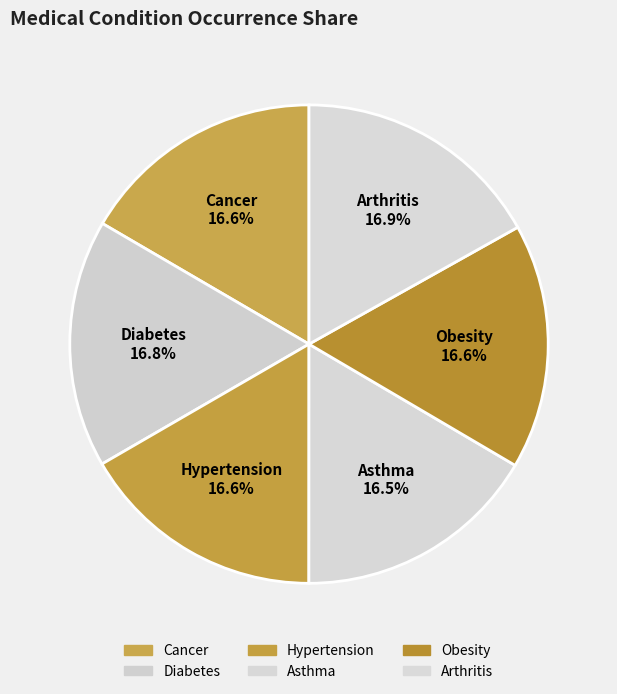

Approximately how many times larger is the value at Diabetes compared to Hypertension?

1.0